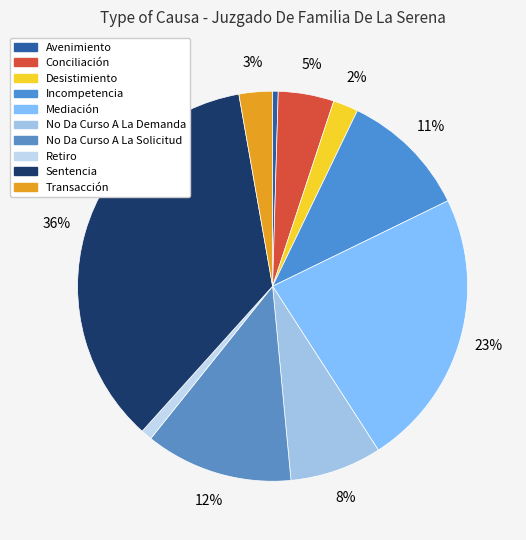

Does Transacción represent more than half of the total?

No